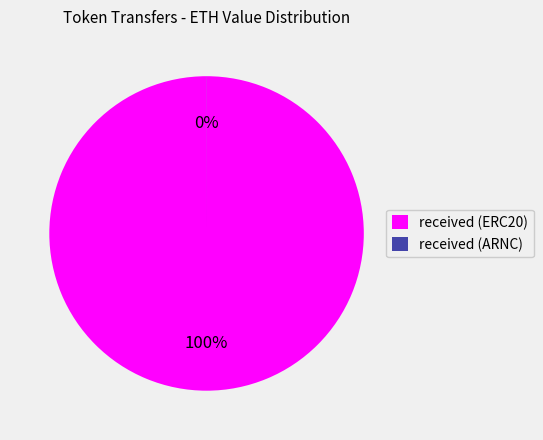

To the nearest percent, what percentage of the pie is received (ERC20)?

100%